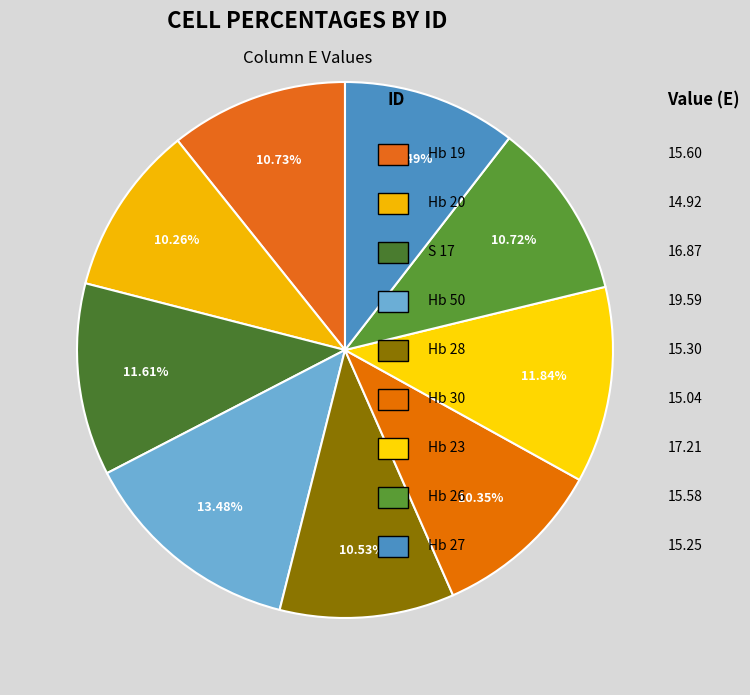

Count the number of slices in the pie.

9